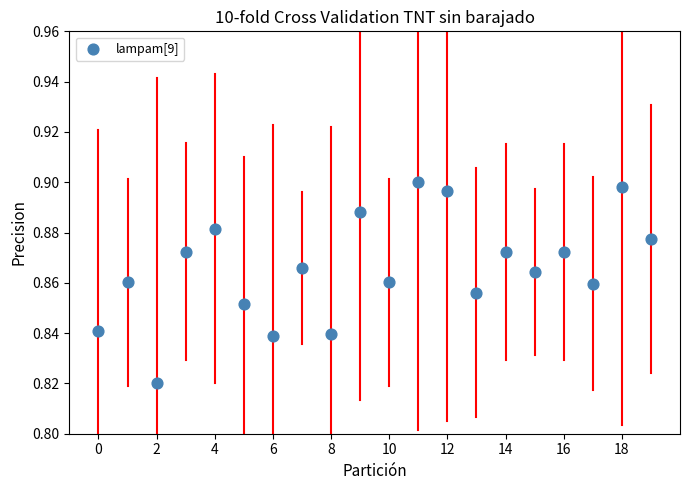

How many data points are displayed?

20